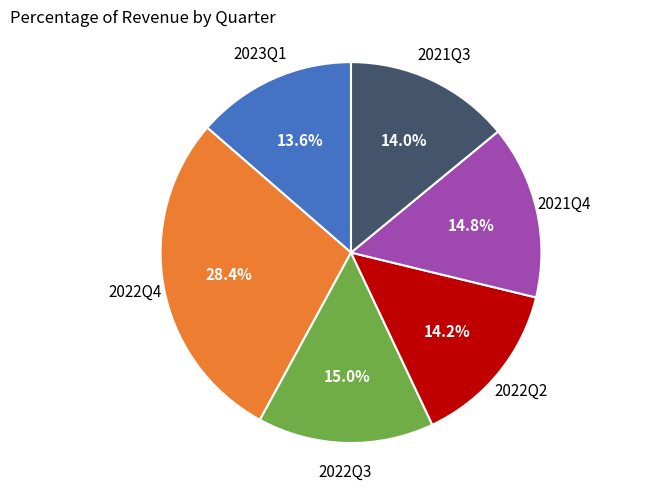

Is there a majority slice in this chart?

No